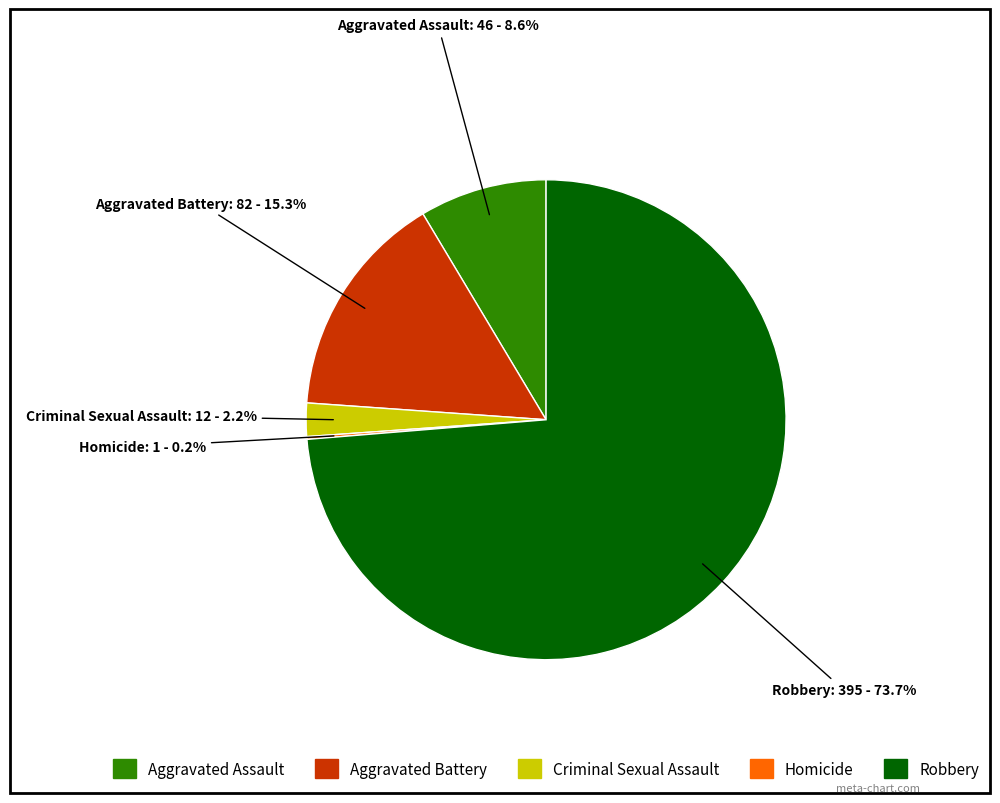

Which has a higher value, Robbery or Aggravated Assault?

Robbery